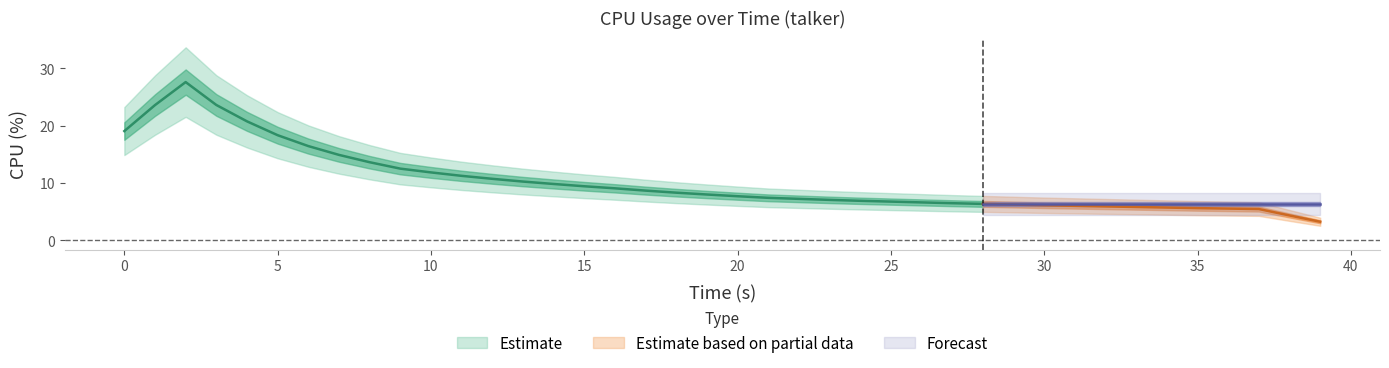

What is the sum of all values?

434.6